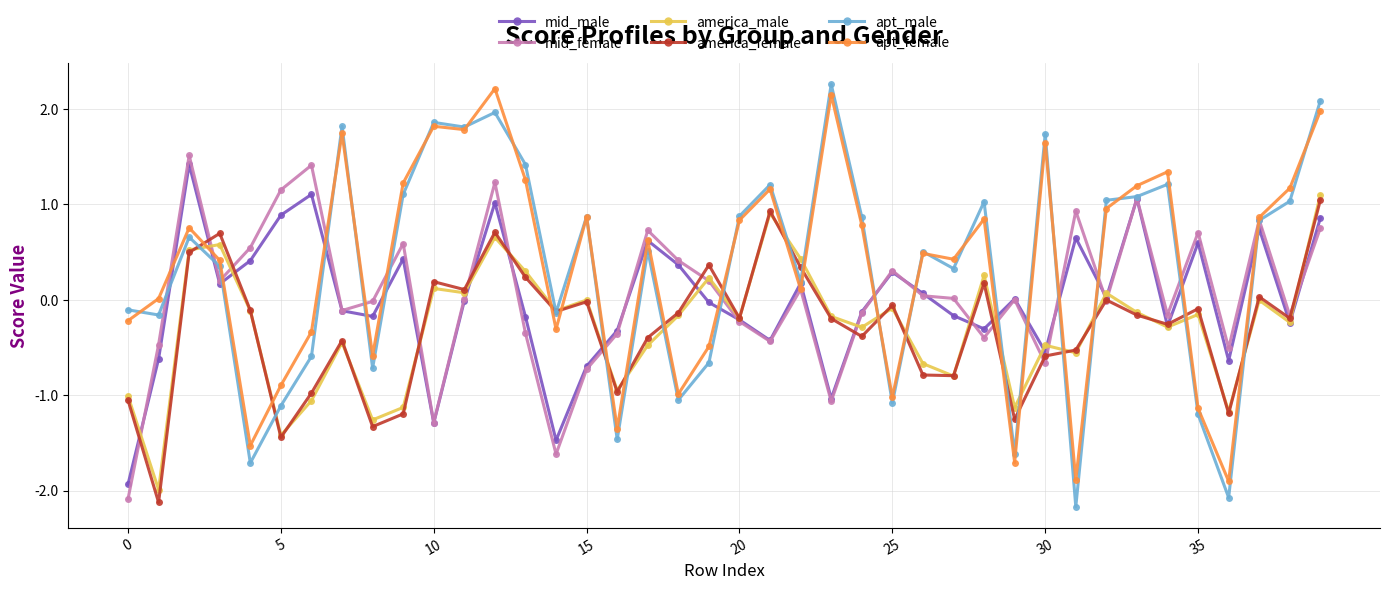

Which series has the widest spread of values?

apt_male